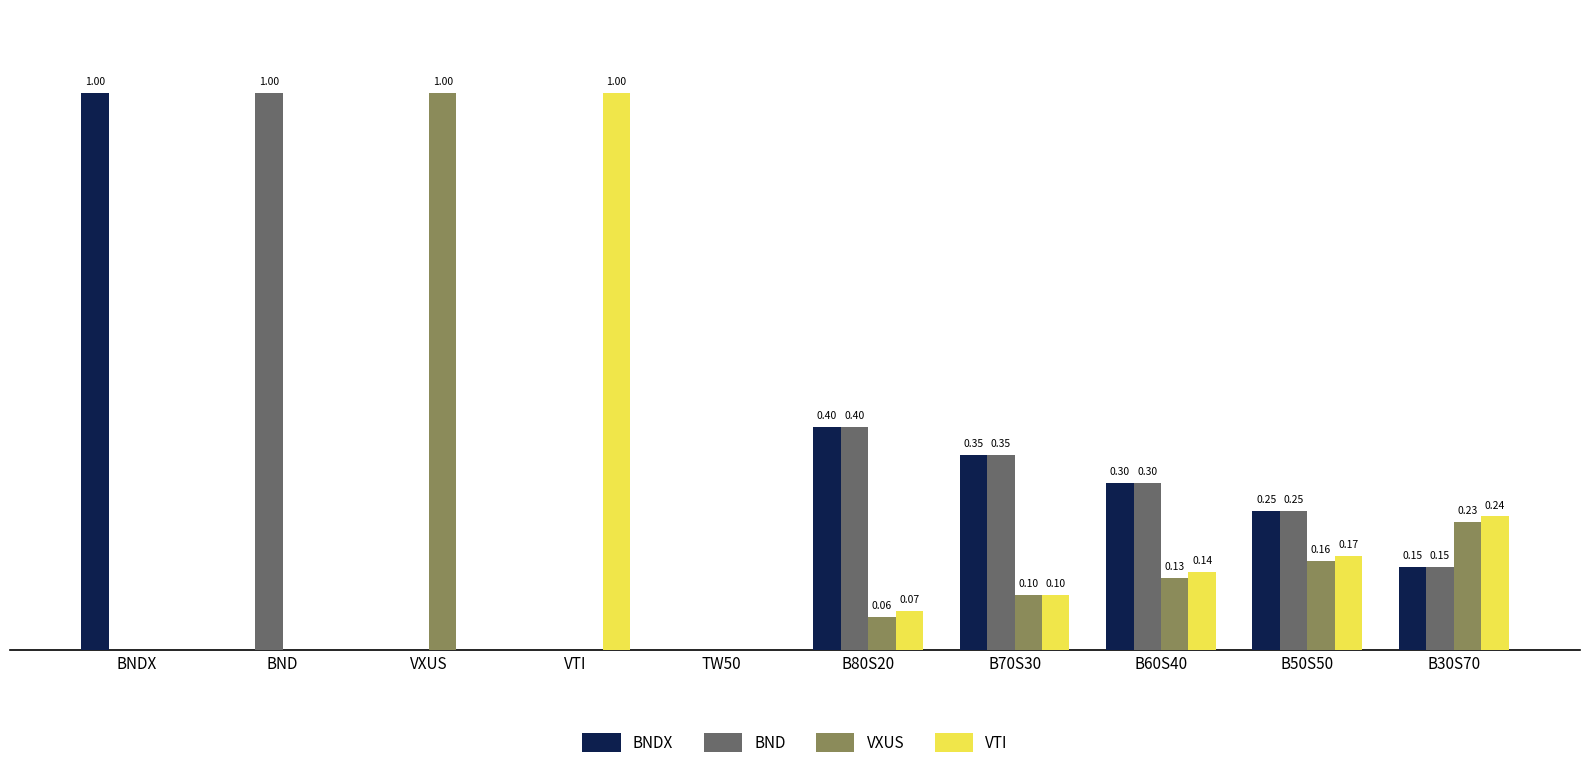

Is the value of BNDX at B60S40 greater than the value of VXUS at B60S40?

Yes